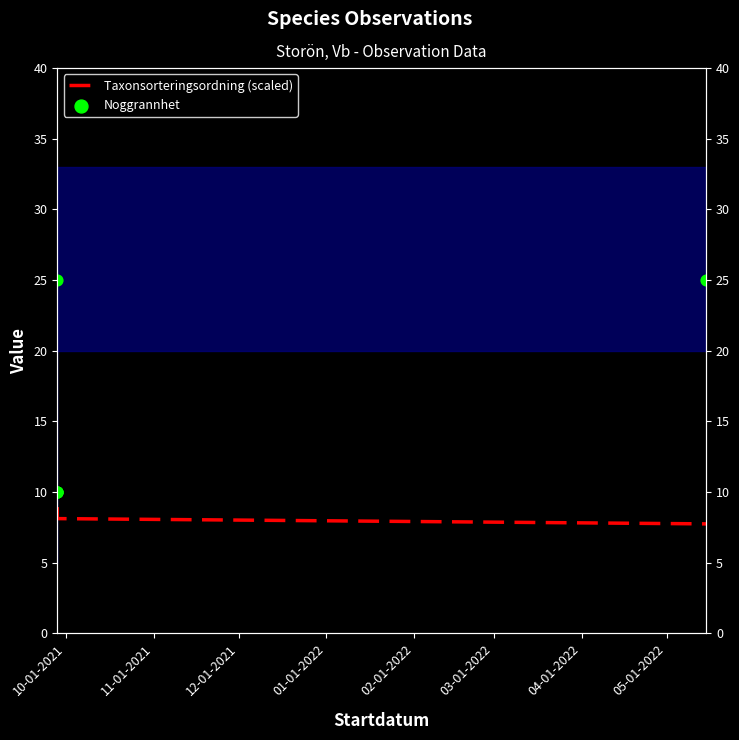

Which series has the largest total across all categories?

Noggrannhet